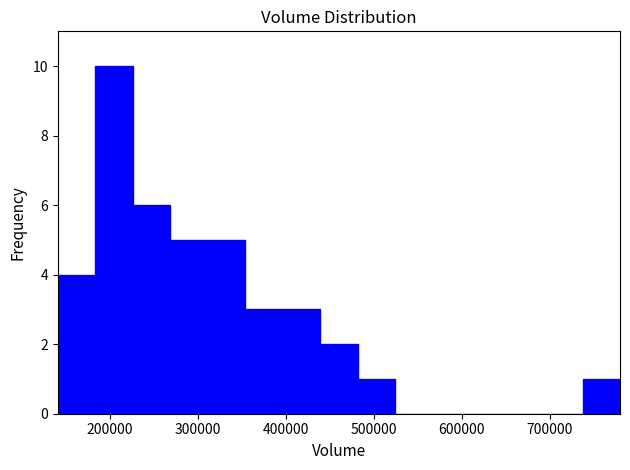

Which range on the x-axis has the tallest bar?

180000 to 230000